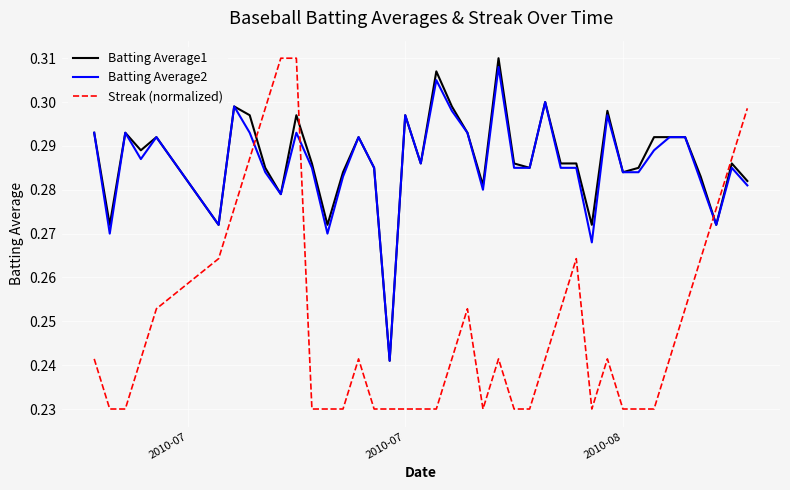

Which series has the widest spread of values?

Streak (normalized)